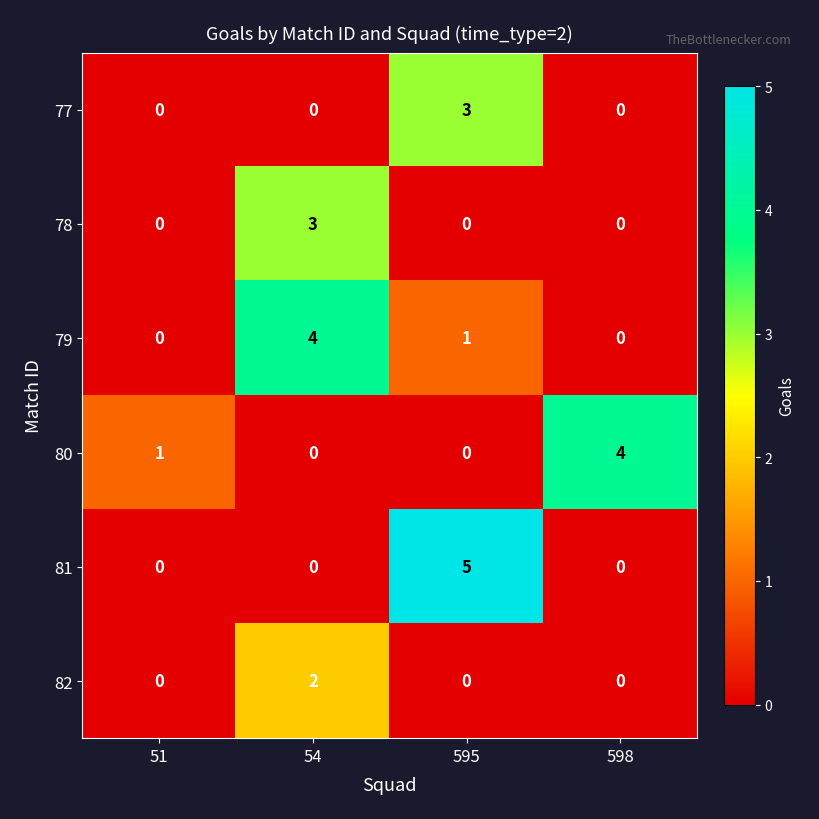

Which series has the largest range (max minus min)?

81